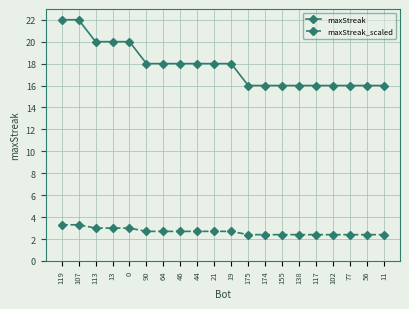

What is the difference between the maximum and minimum values in the maxStreak_scaled series?

0.9